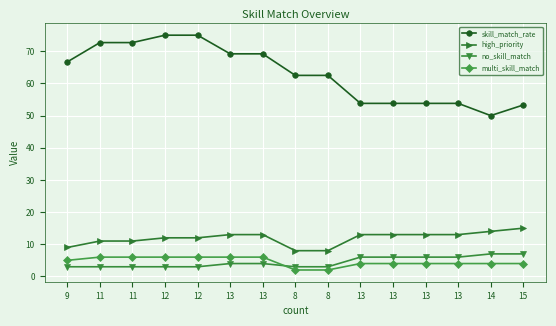

Between 12 and 15, which series saw the biggest shift?

skill_match_rate